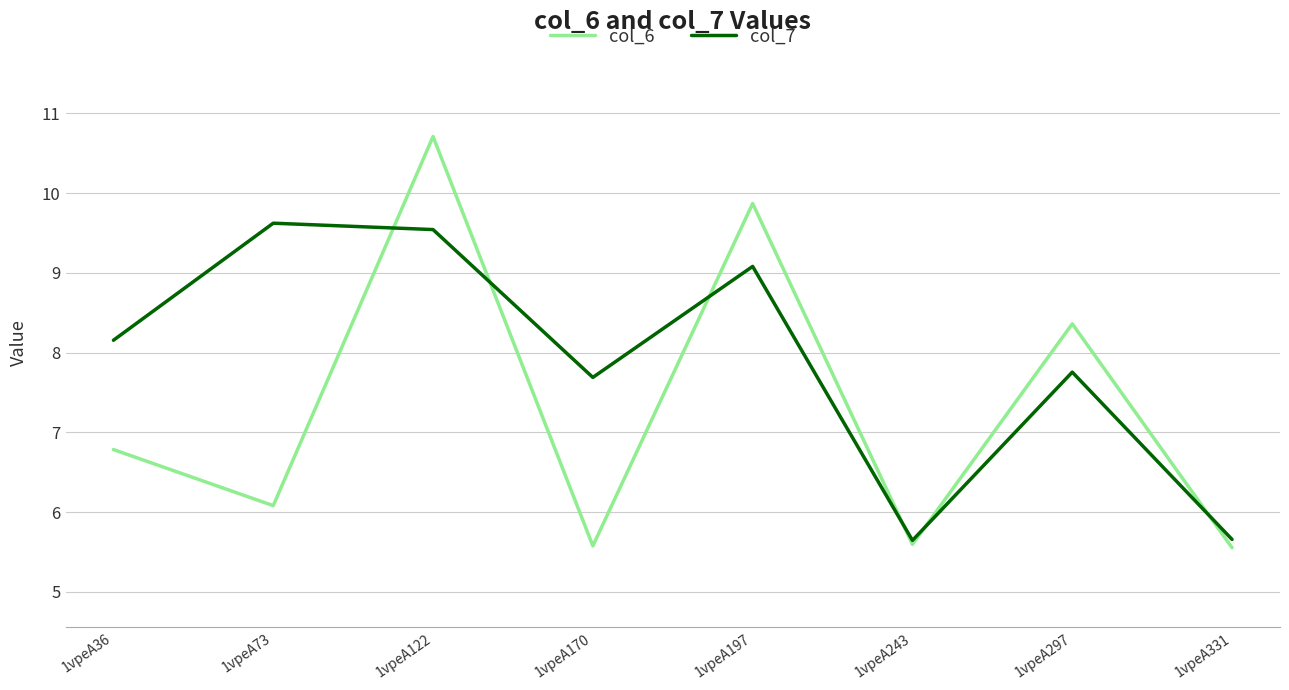

Rank the series by their average value, from lowest to highest.

col_6, col_7